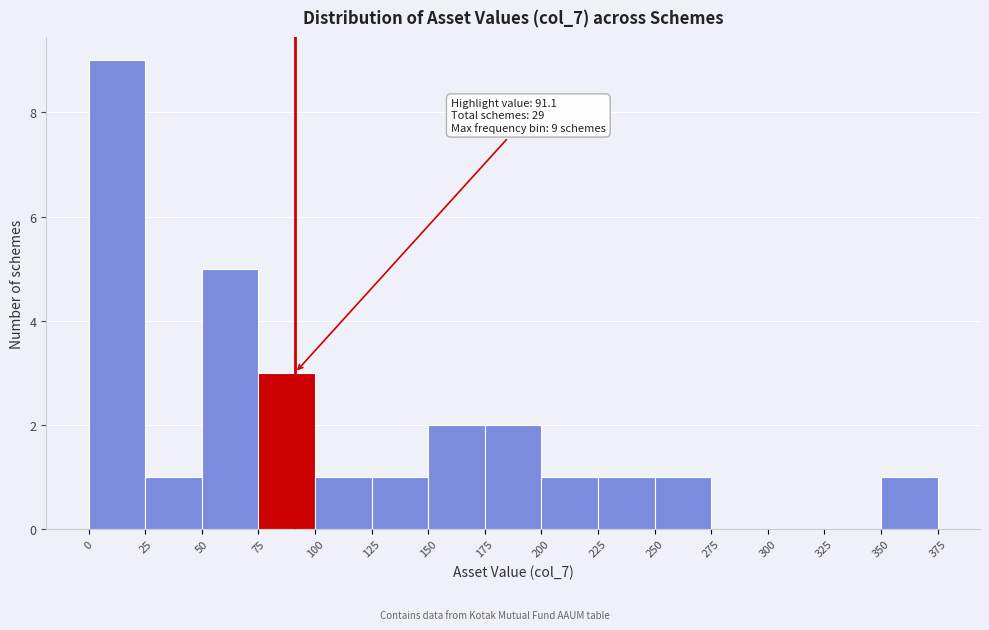

Which range on the x-axis has the tallest bar?

0 to 25